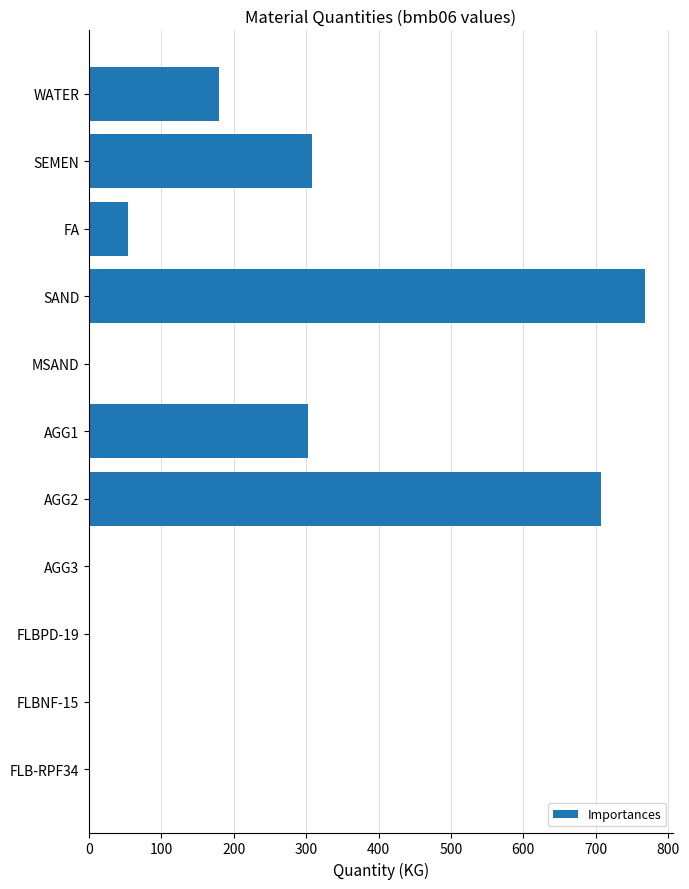

Approximately how many times larger is the value at SAND compared to FA?

14.2